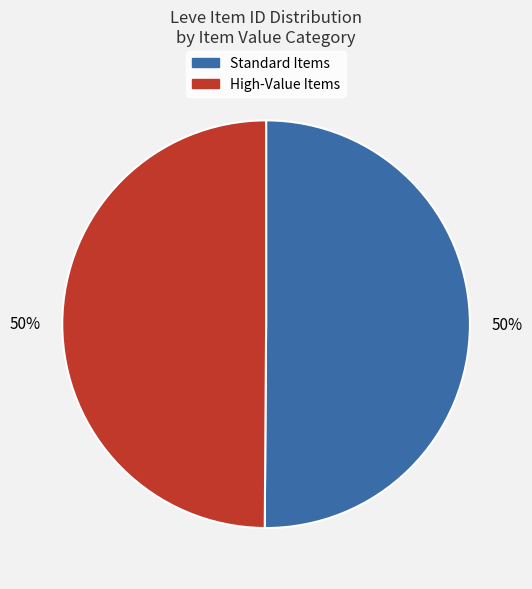

To the nearest percent, what is the average slice percentage?

50%